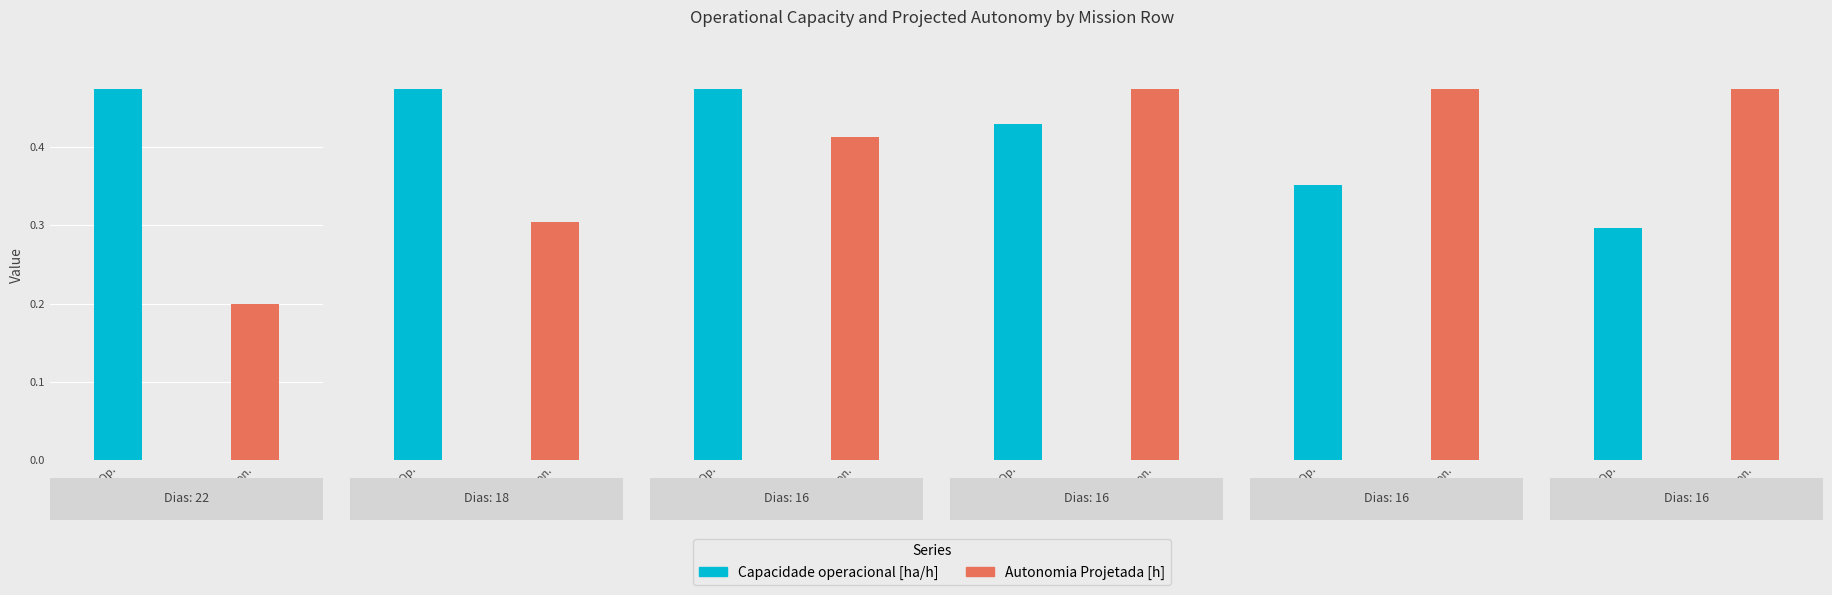

Which label corresponds to the largest value in the chart?

16